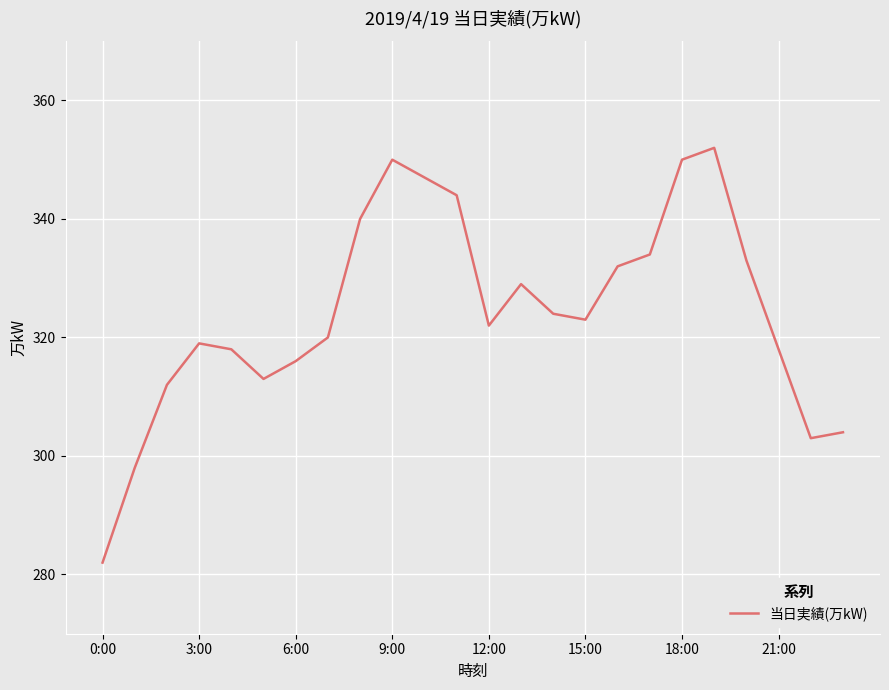

What is the difference between the maximum and minimum values?

70